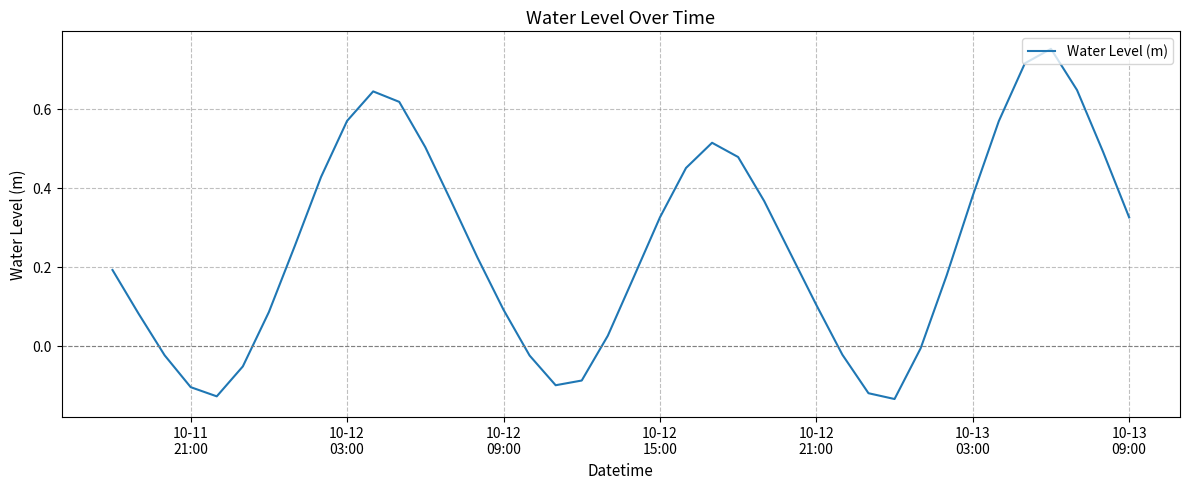

What is the difference between the maximum and minimum values?

0.9